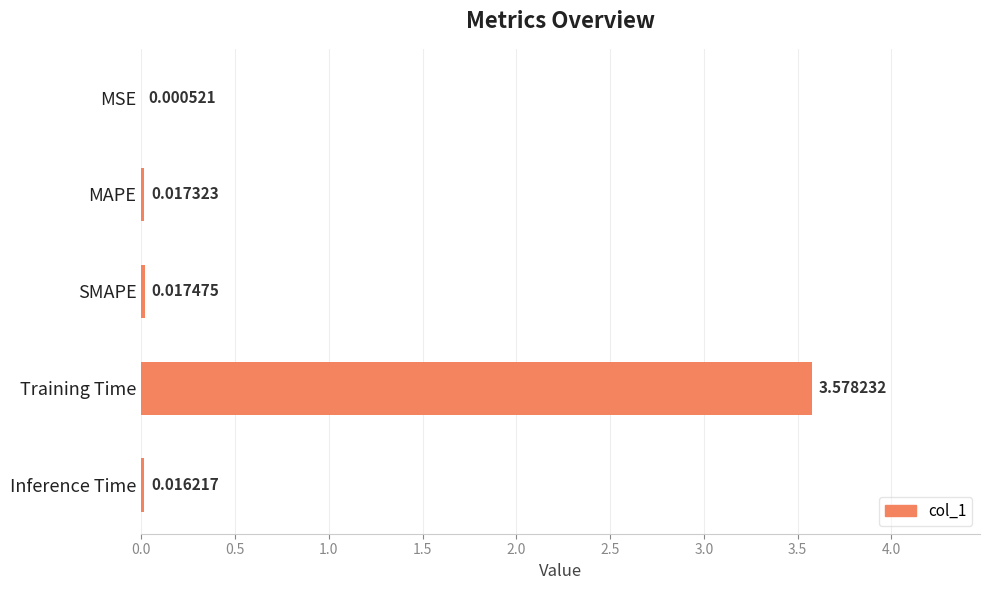

At which category does the chart reach its peak across all series?

Training Time